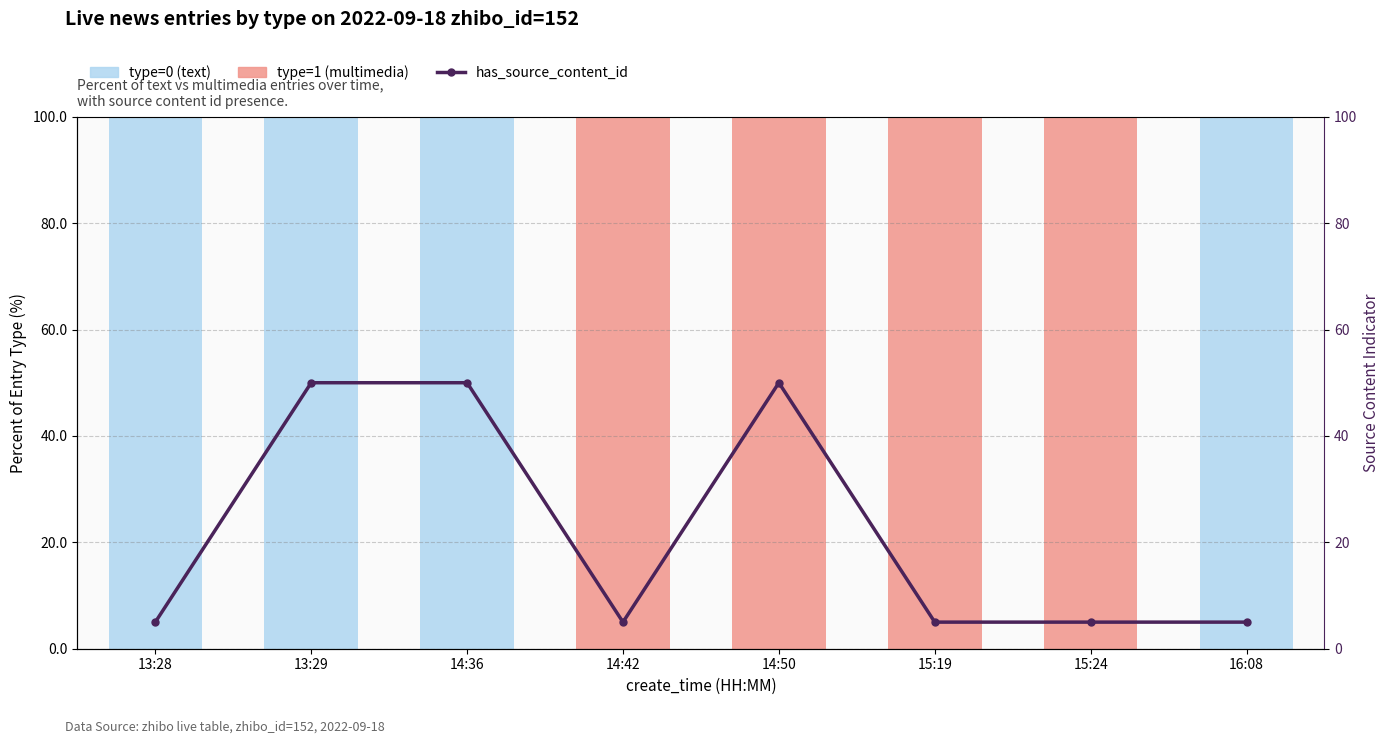

How many data points in type=0 (text) are less than 100?

4